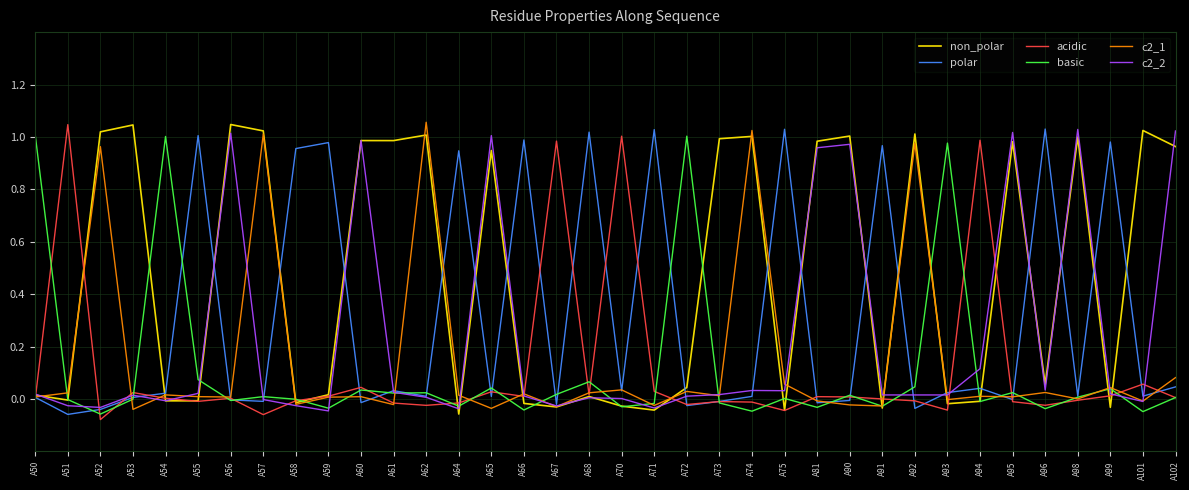

At which category does polar reach its first local valley?

A51